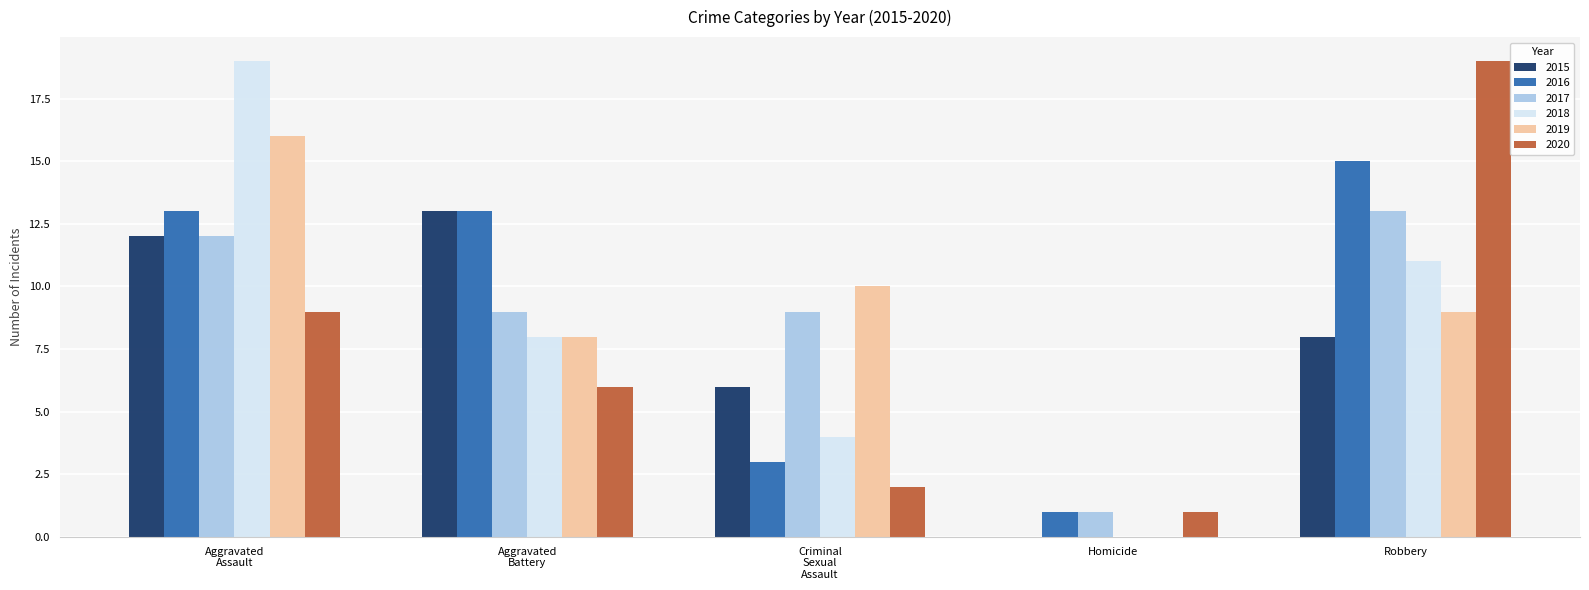

What is the sum of all 2018 values?

42